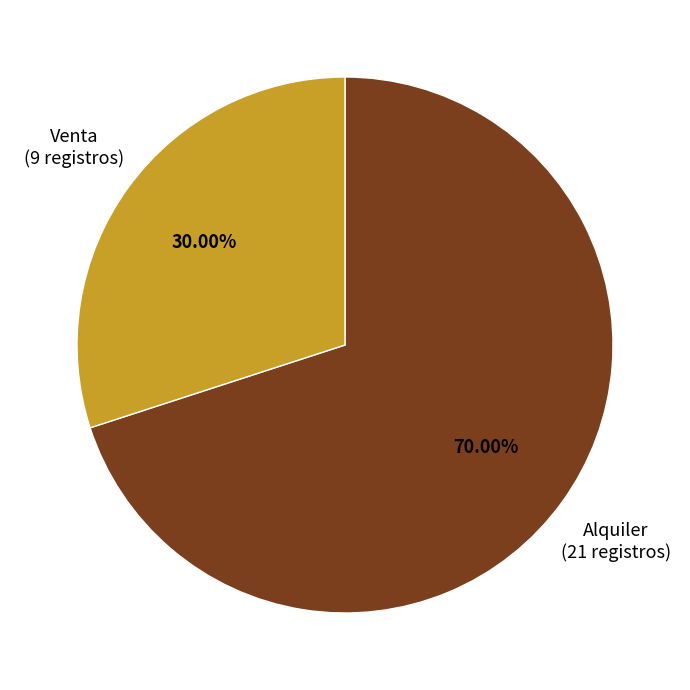

What is the smallest slice in the pie chart?

Venta